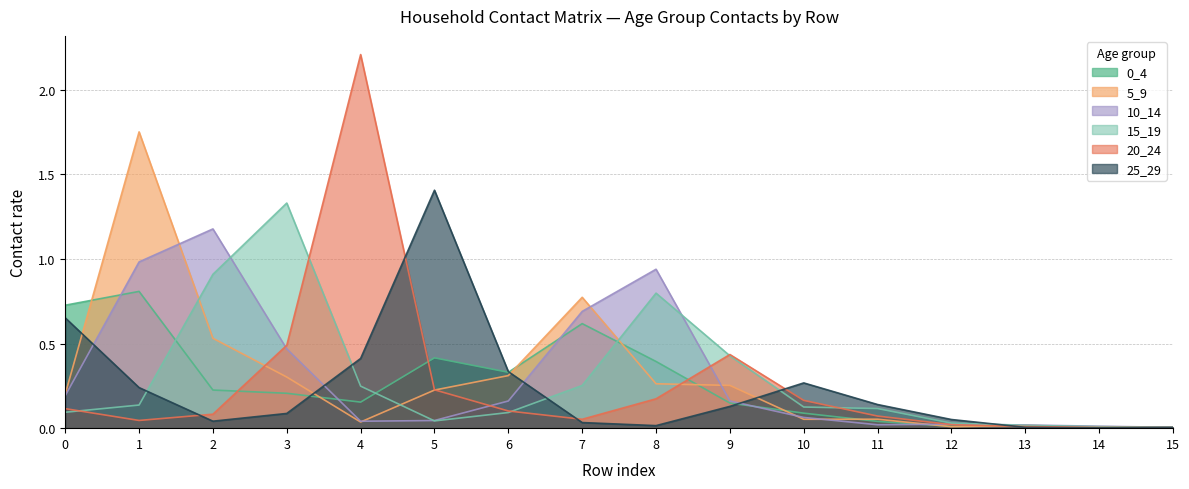

Reading right to left, what are all the values shown in this chart?

0_4: 15=0.0	14=0.0	13=0.0	12=0.0	11=0.0	10=0.1	9=0.1	8=0.4	7=0.6	6=0.3	5=0.4	4=0.2	3=0.2	2=0.2	1=0.8	0=0.7
5_9: 15=0.0	14=0.0	13=0.0	12=0.0	11=0.1	10=0.1	9=0.3	8=0.3	7=0.8	6=0.3	5=0.2	4=0.0	3=0.3	2=0.5	1=1.7	0=0.2
10_14: 15=0.0	14=0.0	13=0.0	12=0.0	11=0.0	10=0.1	9=0.2	8=0.9	7=0.7	6=0.2	5=0.0	4=0.0	3=0.5	2=1.2	1=1.0	0=0.2
15_19: 15=0.0	14=0.0	13=0.0	12=0.0	11=0.1	10=0.1	9=0.4	8=0.8	7=0.3	6=0.1	5=0.0	4=0.2	3=1.3	2=0.9	1=0.1	0=0.1
20_24: 15=0.0	14=0.0	13=0.0	12=0.0	11=0.1	10=0.2	9=0.4	8=0.2	7=0.1	6=0.1	5=0.2	4=2.2	3=0.5	2=0.1	1=0.0	0=0.1
25_29: 15=0.0	14=0.0	13=0.0	12=0.1	11=0.1	10=0.3	9=0.1	8=0.0	7=0.0	6=0.3	5=1.4	4=0.4	3=0.1	2=0.0	1=0.2	0=0.7